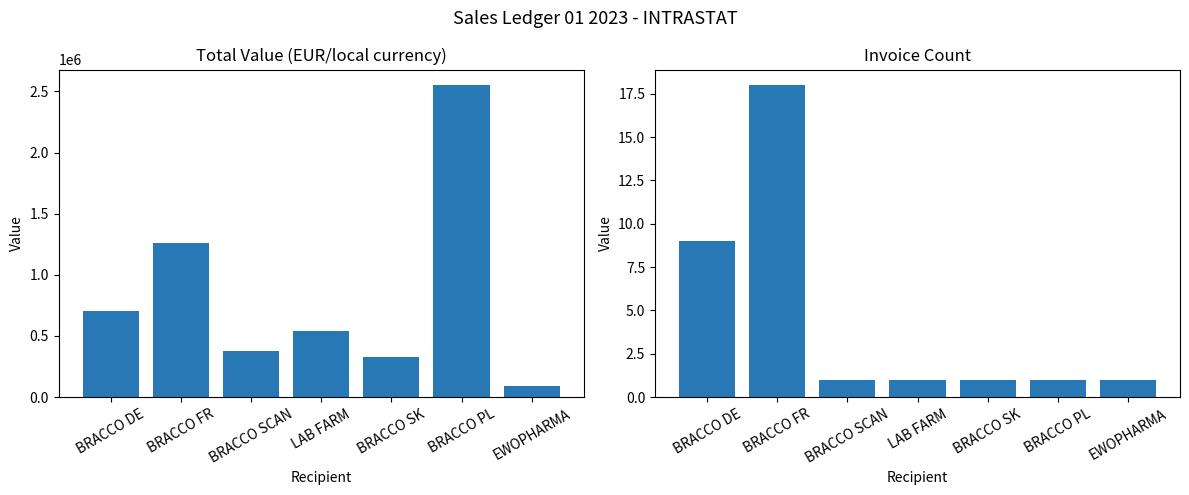

What are all the series names shown in the legend?

Total Value, Invoice Count